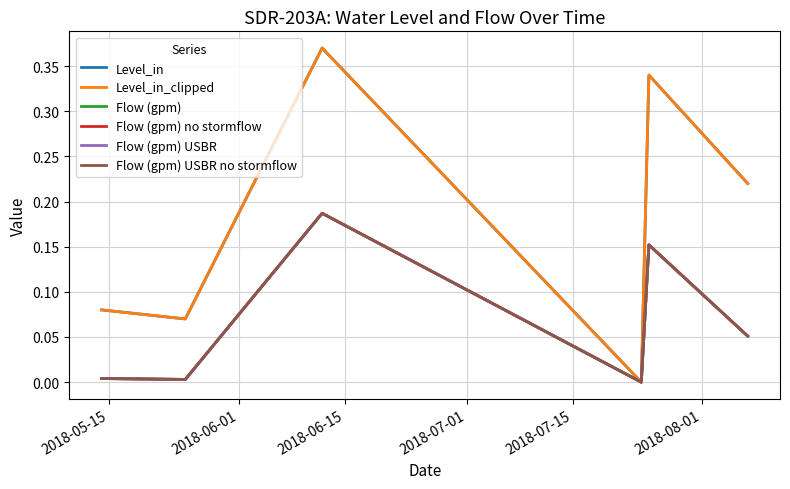

Reading left to right, what are all the values shown in this chart?

Level_in: 0.1	0.1	0.4	0.0	0.3	0.2
Level_in_clipped: 0.1	0.1	0.4	0.0	0.3	0.2
Flow (gpm): 0.0	0.0	0.2	0.0	0.2	0.1
Flow (gpm) no stormflow: 0.0	0.0	0.2	0.0	0.2	0.1
Flow (gpm) USBR: 0.0	0.0	0.2	0.0	0.2	0.1
Flow (gpm) USBR no stormflow: 0.0	0.0	0.2	0.0	0.2	0.1